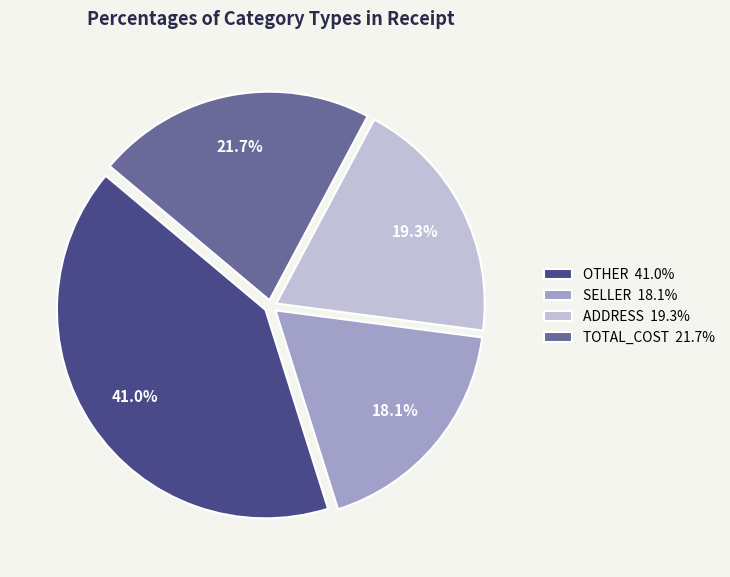

What is the ratio of the value at SELLER to the value at OTHER?

0.4